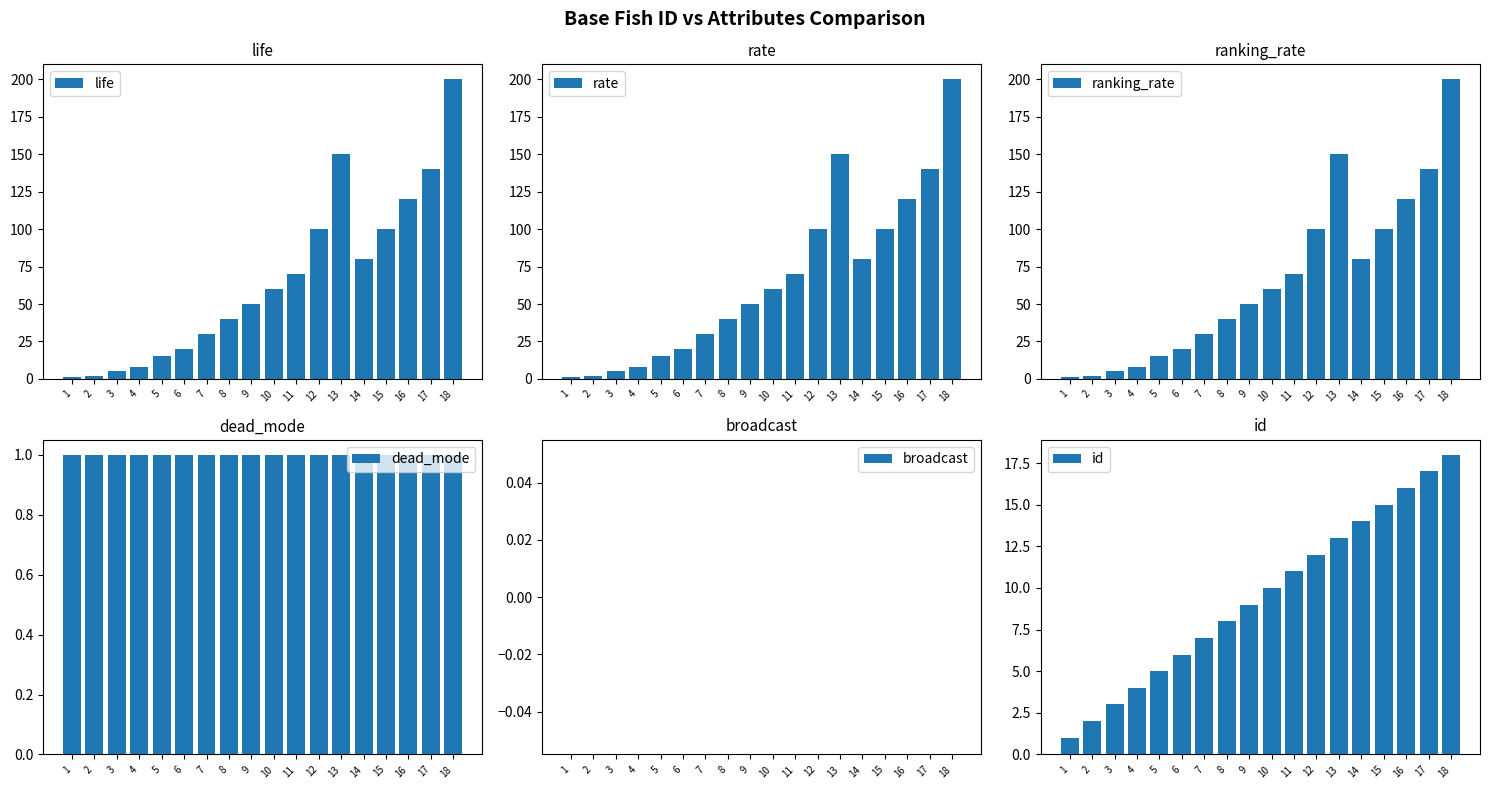

What is the value of the dead_mode bar at the 14th from the left?

1